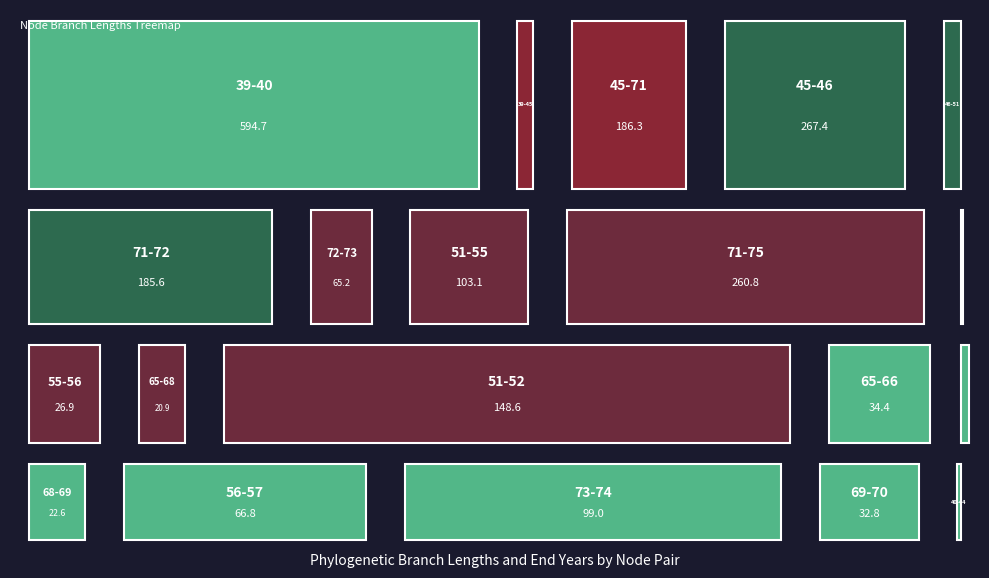

Reading left to right, what are all the values shown in this chart?

node1: 39-40=39.0	39-45=39.0	45-71=45.0	45-46=45.0	46-51=46.0	71-72=71.0	72-73=72.0	51-55=51.0	71-75=71.0	55-65=55.0	55-56=55.0	65-68=65.0	51-52=51.0	65-66=65.0	66-67=66.0	68-69=68.0	56-57=56.0	73-74=73.0	69-70=69.0	40-44=40.0
length: 39-40=594.7	39-45=66.0	45-71=186.3	45-46=267.4	46-51=67.6	71-72=185.6	72-73=65.2	51-55=103.1	71-75=260.8	55-65=23.8	55-56=26.9	65-68=20.9	51-52=148.6	65-66=34.4	66-67=7.5	68-69=22.6	56-57=66.8	73-74=99.0	69-70=32.8	40-44=10.0
endYear: 39-40=1999.6	39-45=1471.0	45-71=1657.3	45-46=1738.4	46-51=1806.0	71-72=1842.9	72-73=1908.1	51-55=1909.0	71-75=1918.1	55-65=1932.9	55-56=1935.9	65-68=1953.8	51-52=1954.5	65-66=1967.3	66-67=1974.8	68-69=1976.4	56-57=2002.7	73-74=2007.1	69-70=2009.1	40-44=2009.6
endNodeL: 39-40=594.7	39-45=66.0	45-71=252.4	45-46=333.4	46-51=401.0	71-72=437.9	72-73=503.2	51-55=504.1	71-75=513.2	55-65=527.9	55-56=531.0	65-68=548.8	51-52=549.6	65-66=562.4	66-67=569.8	68-69=571.4	56-57=597.8	73-74=602.2	69-70=604.2	40-44=604.7